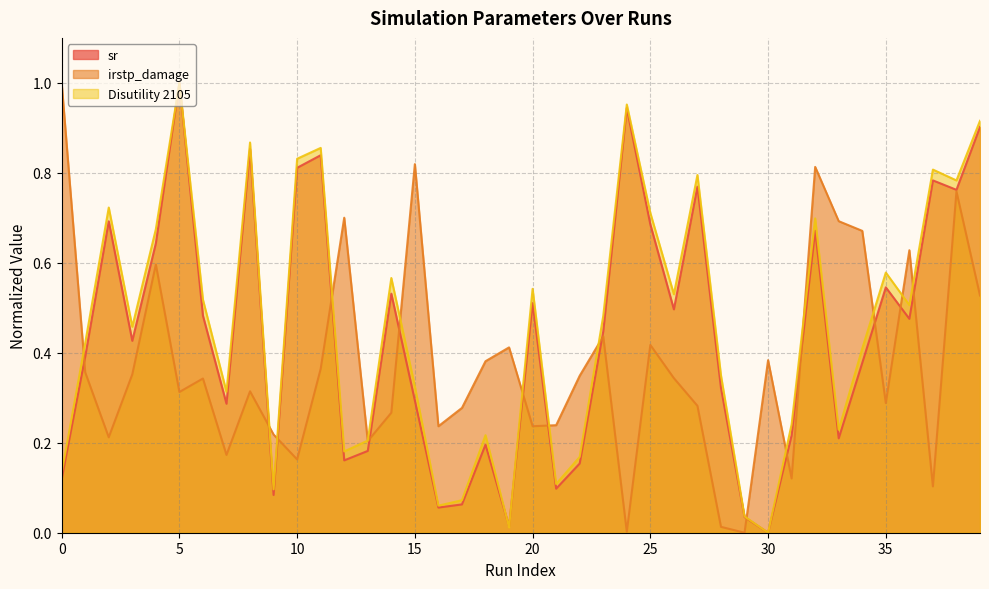

In irstp_damage, how many points are lower than both neighbors (excluding endpoints)?

12